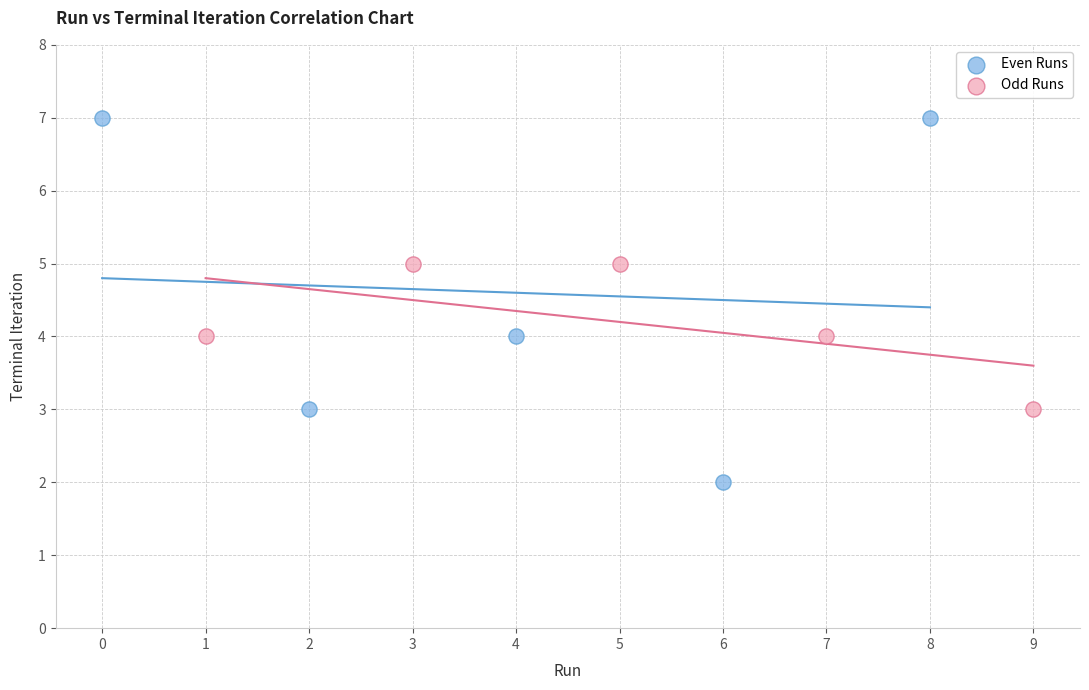

Which series has the widest spread of Y values?

Even Runs